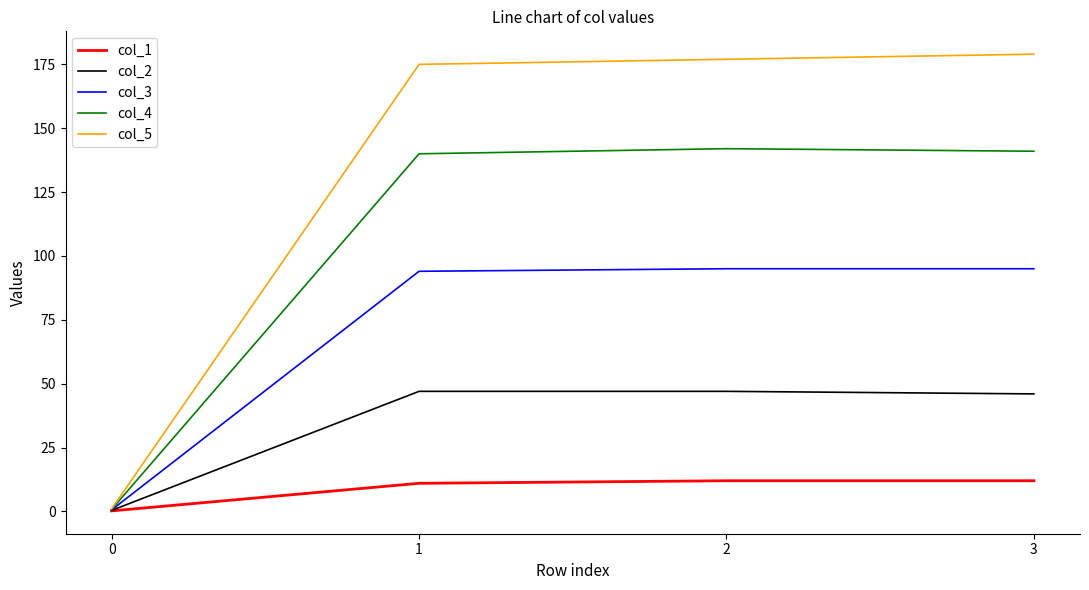

What are all the series names shown in the legend?

col_1, col_2, col_3, col_4, col_5